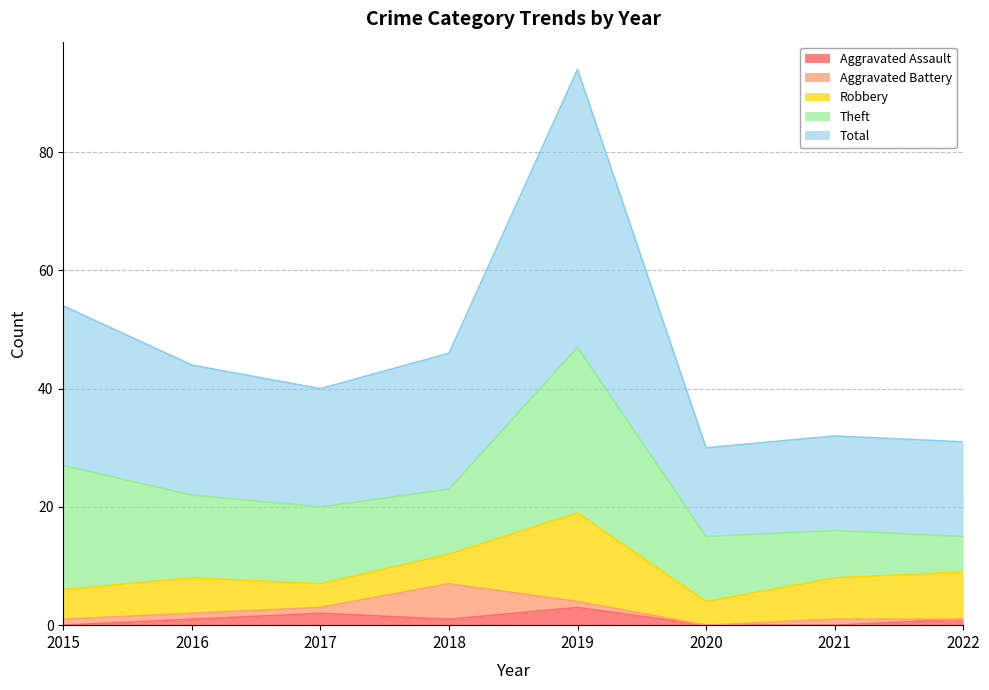

Is it true that Aggravated Assault equals 1 at 2021?

False